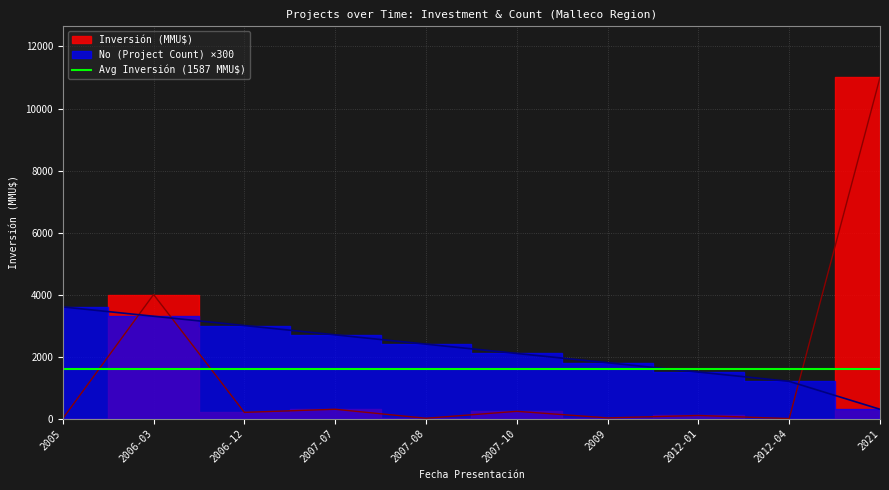

Where do No (Project Count) and Inversión (MMU$) first cross each other?

2005 and 2006-03